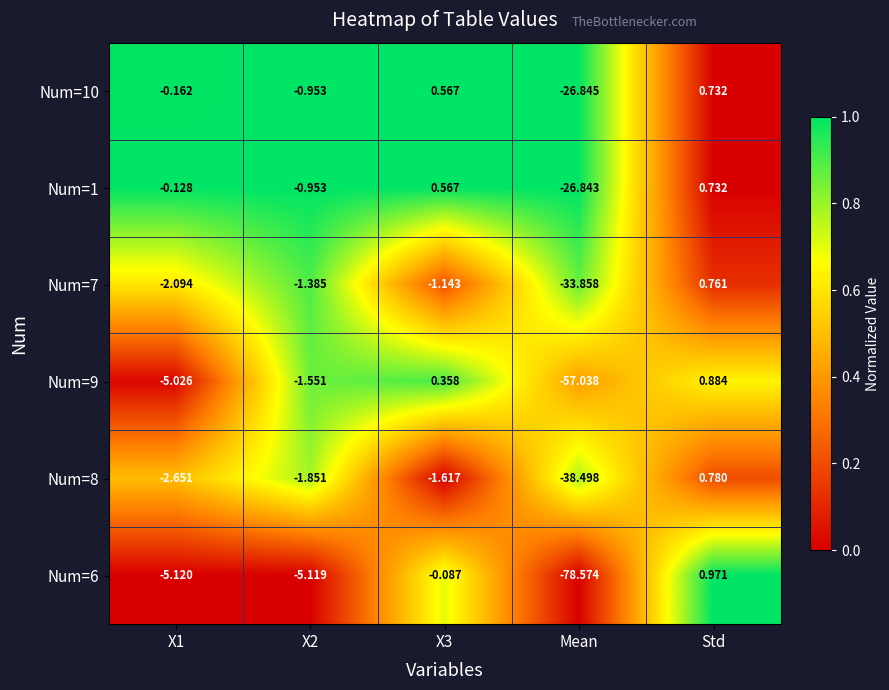

What is the total value across all series at X2?

-11.8